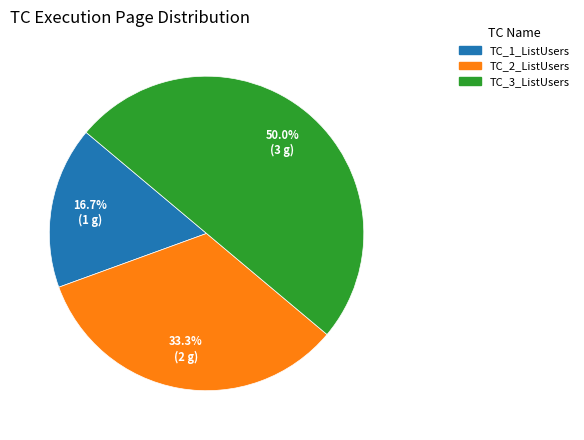

What is the largest slice in the pie chart?

TC_3_ListUsers